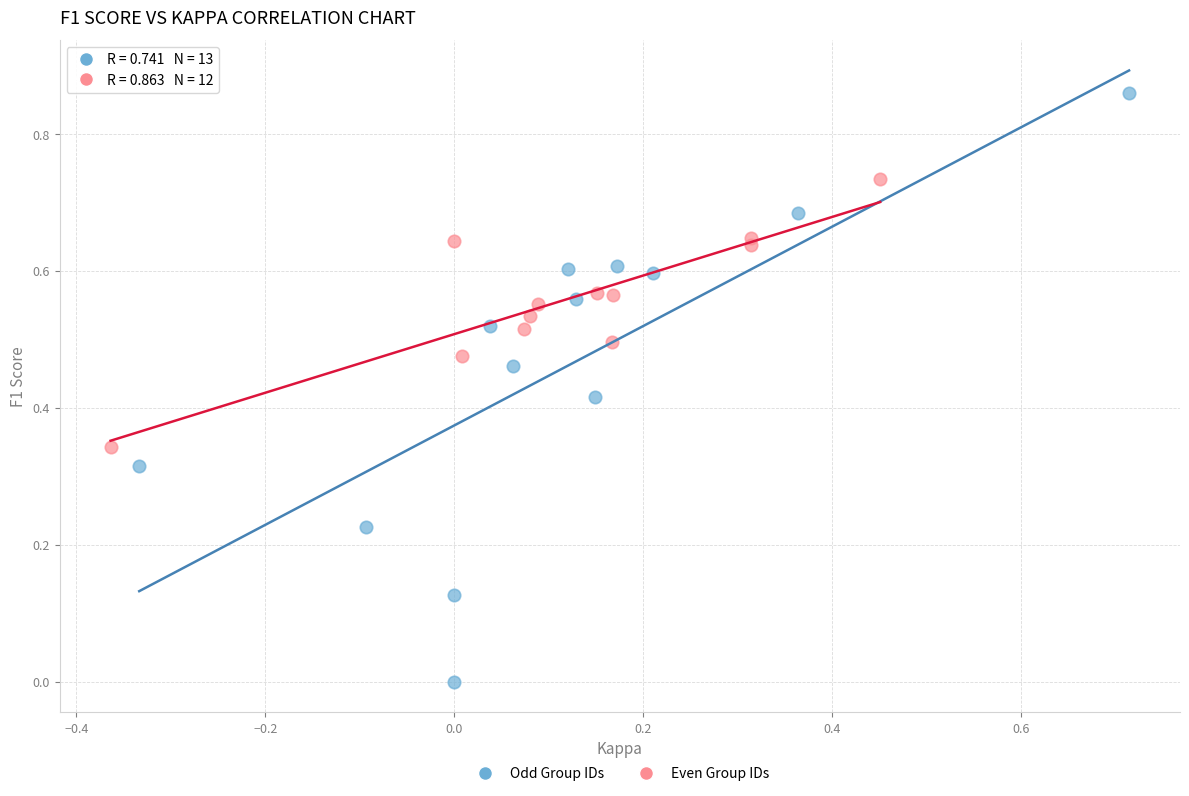

Which series contains the lowest Y value?

Odd Group IDs